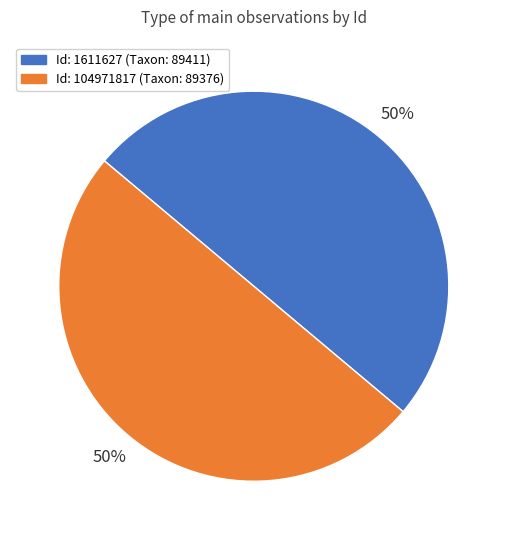

How many segments does this pie chart have?

2